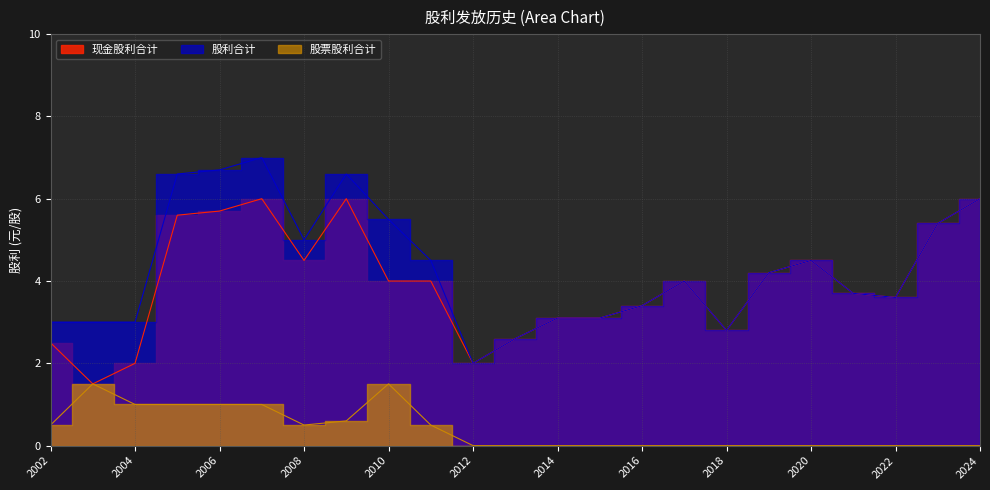

Which has a higher value, 2002 or 2011?

2011